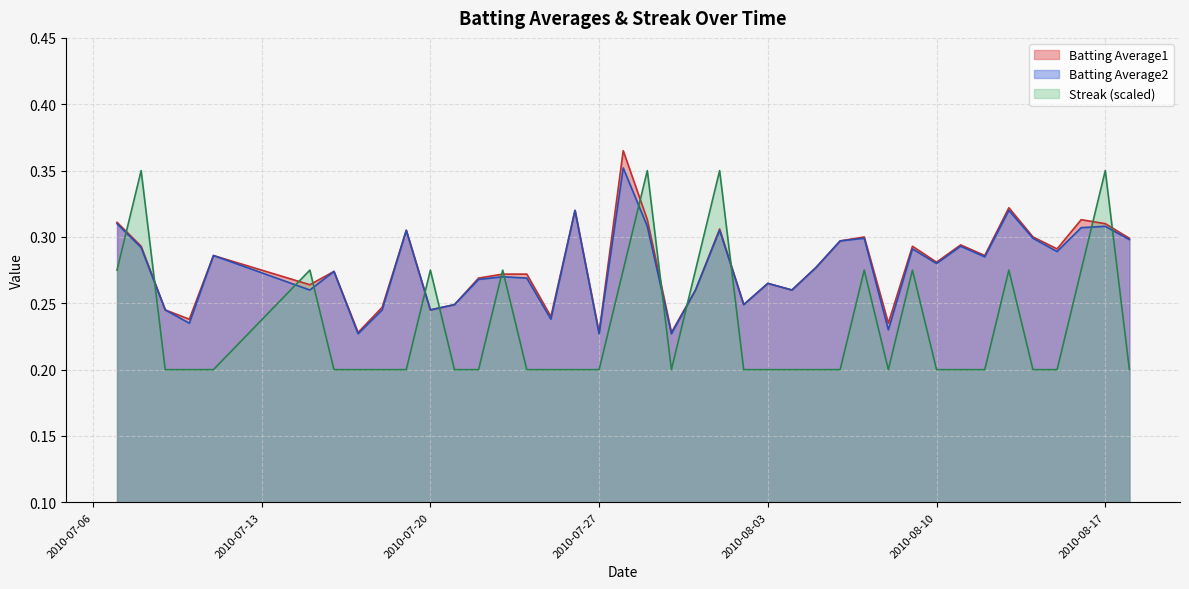

The value of Streak at 2010-08-09 is 0.4. True or false?

False